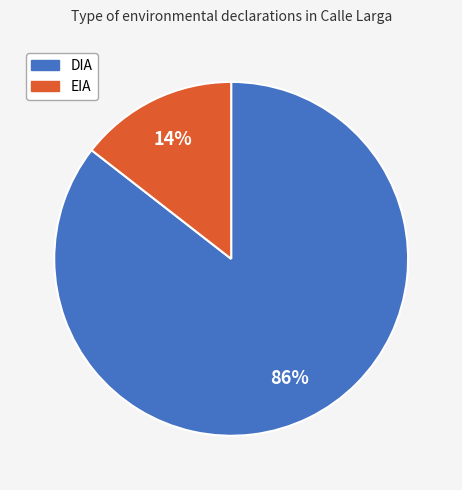

Is it true that EIA is 22% of the pie?

False